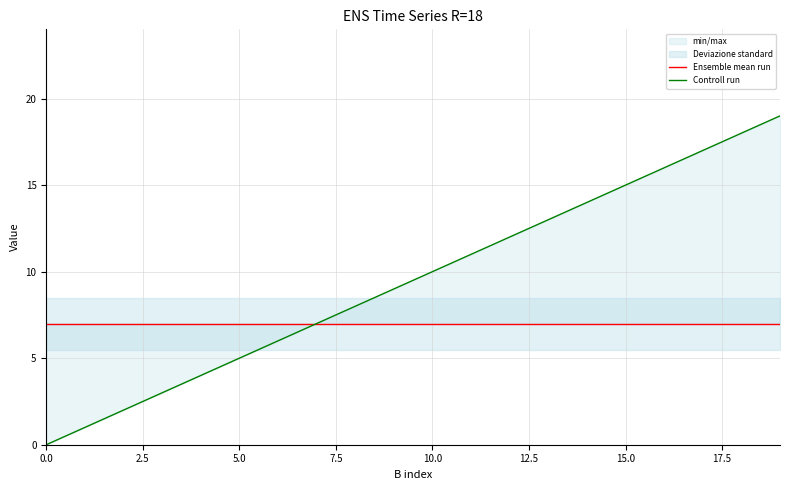

What is the total value across all series at 17?

24